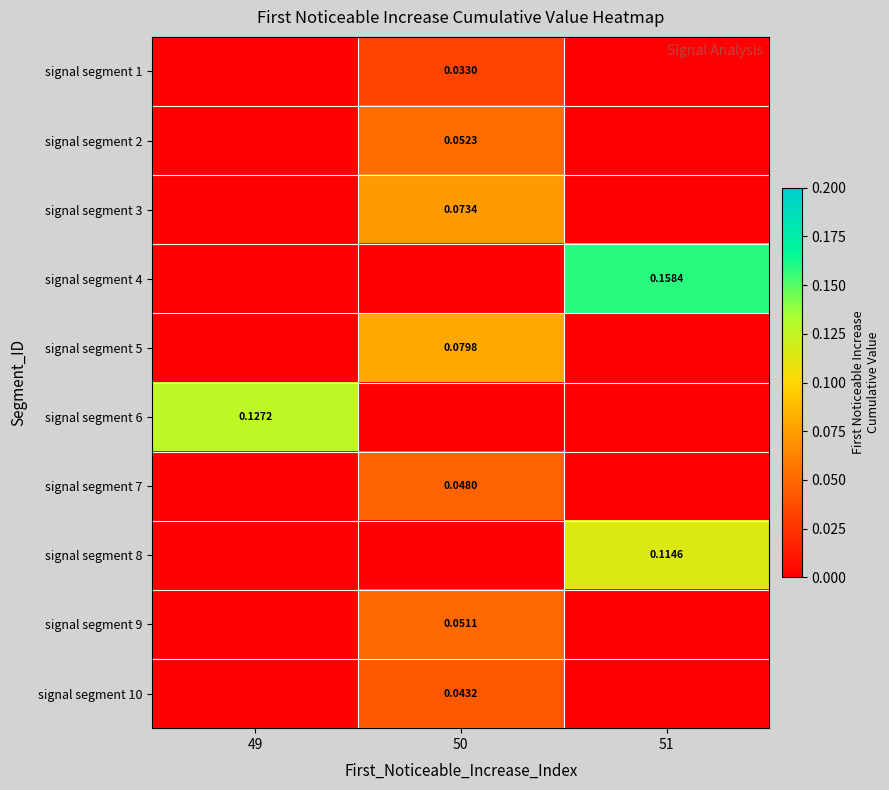

What is the total value across all series at 50?

0.4